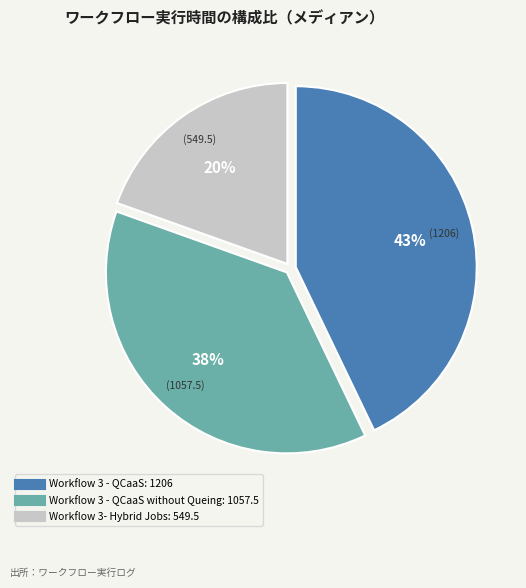

Is there a majority slice in this chart?

No